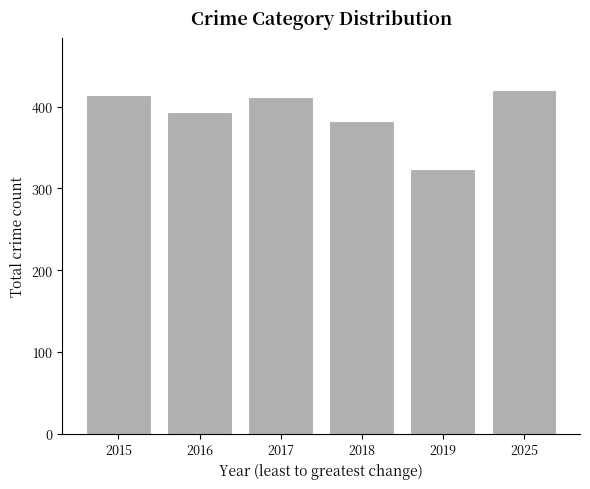

Reading left to right, what are all the values shown in this chart?

2015=414	2016=394	2017=412	2018=382	2019=324	2025=421